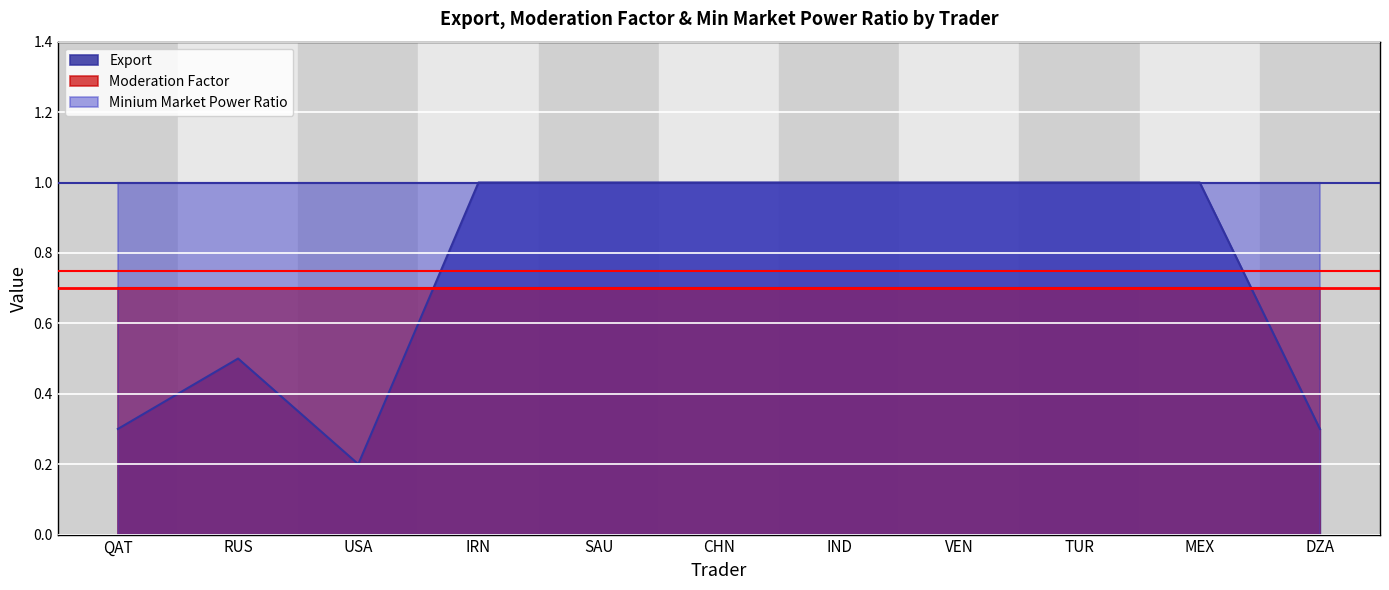

Reading left to right, extract all data points from this chart.

Export: 0.3	0.5	0.2	1.0	1.0	1.0	1.0	1.0	1.0	1.0	0.3
Moderation Factor: 0.7	0.7	0.7	0.7	0.7	0.7	0.7	0.7	0.7	0.7	0.7
Minium Market Power Ratio: 1.0	1.0	1.0	1.0	1.0	1.0	1.0	1.0	1.0	1.0	1.0